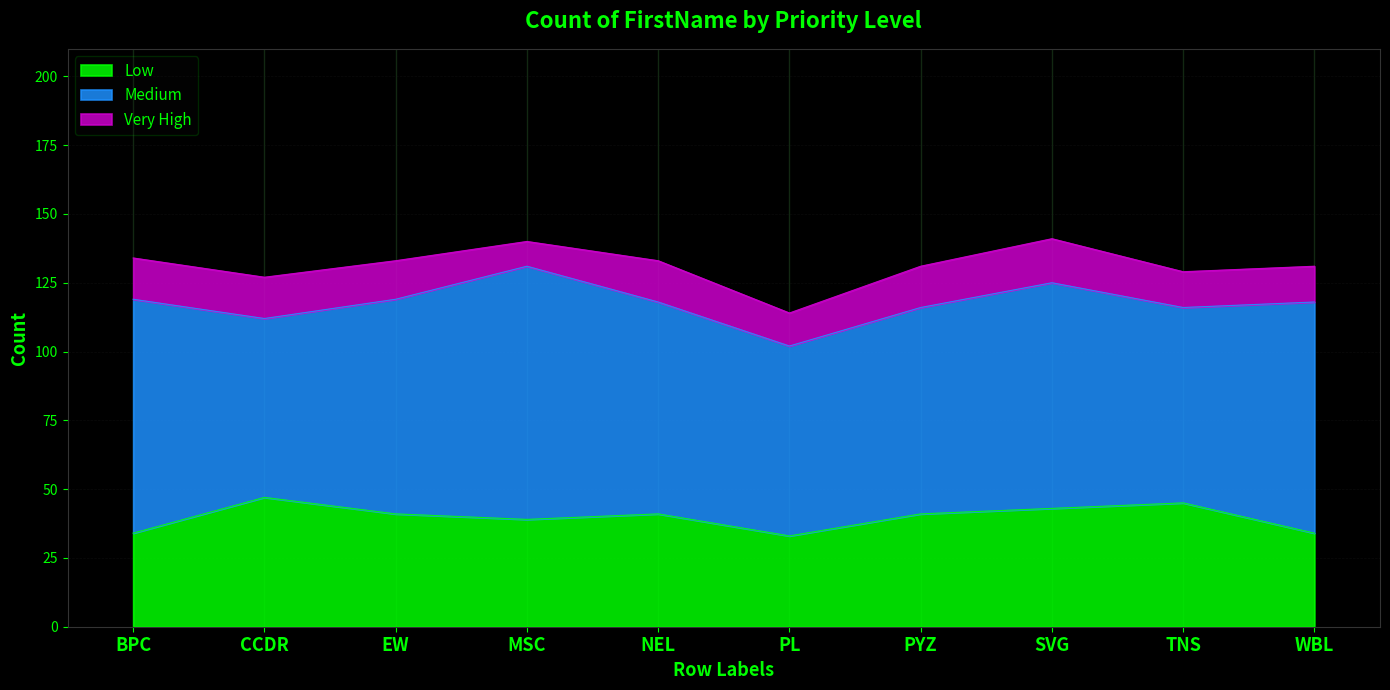

How many interior local valleys does the Medium series have?

3